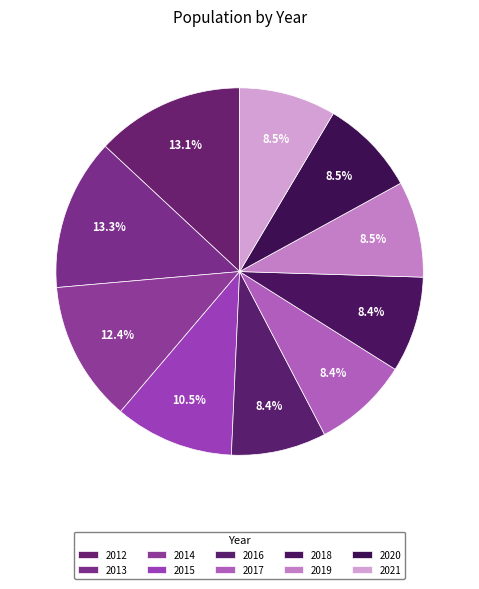

Count the number of slices in the pie.

10